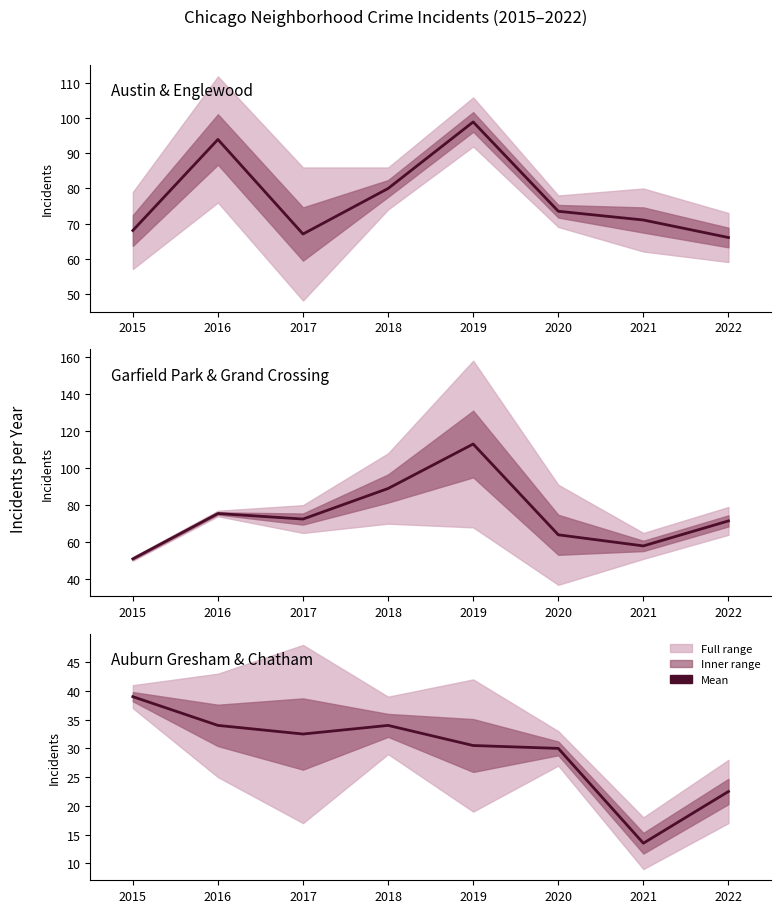

What is the difference between the maximum and minimum values in the Austin / Englewood mean series?

33.0